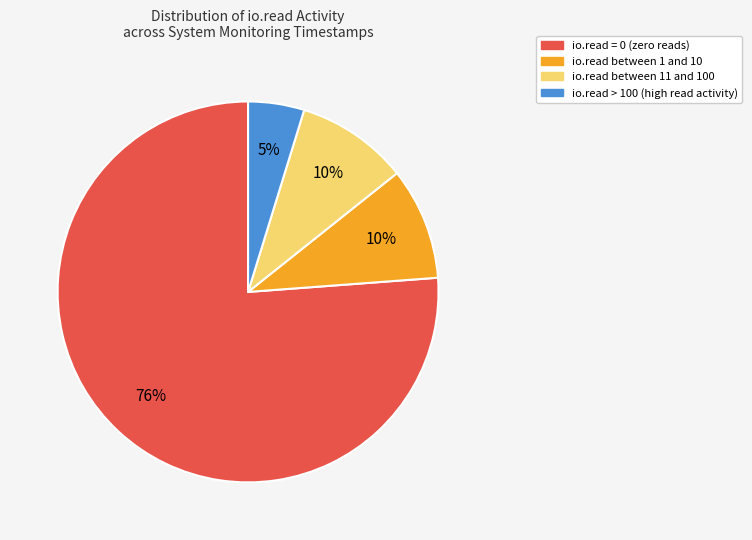

Count the number of slices in the pie.

4